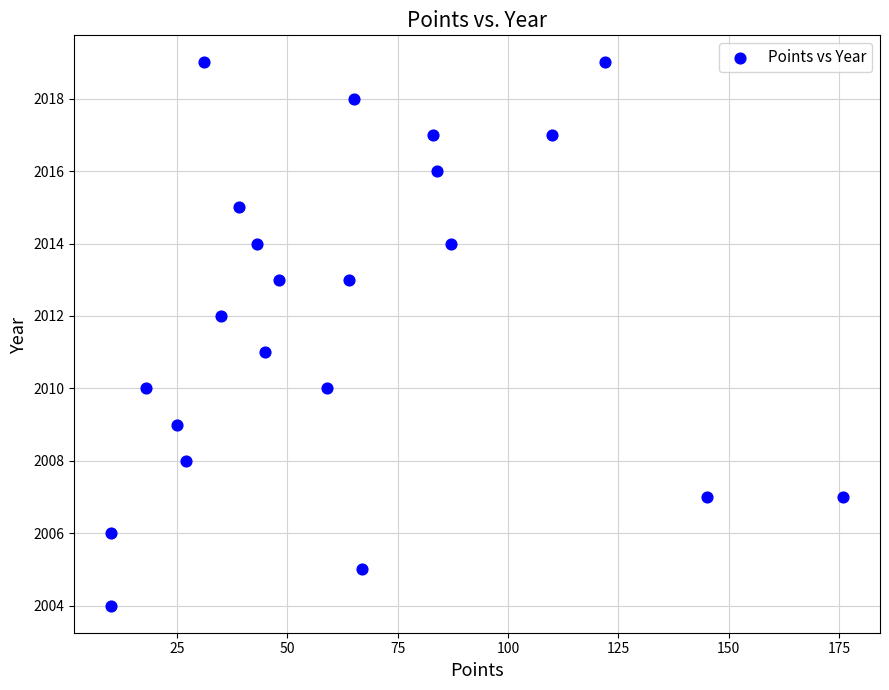

What is the range of X values (max minus min)?

166